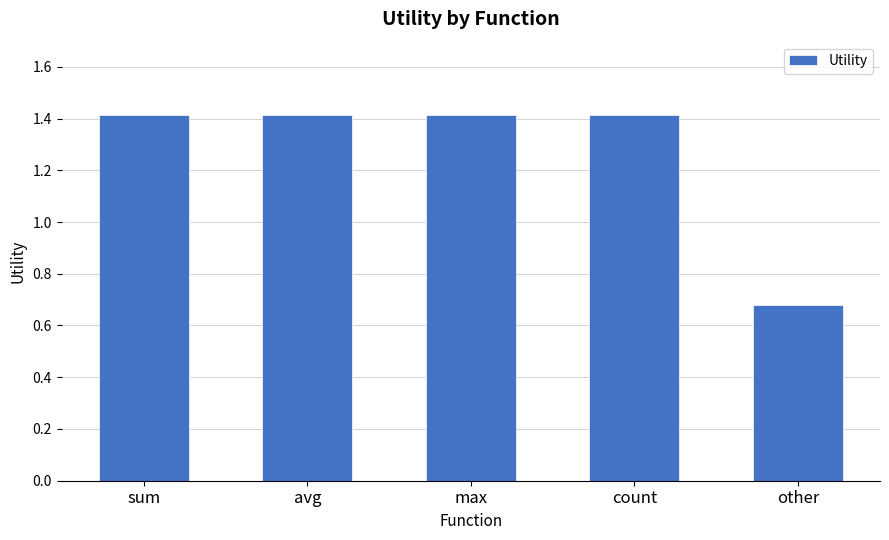

What is the average value?

1.3